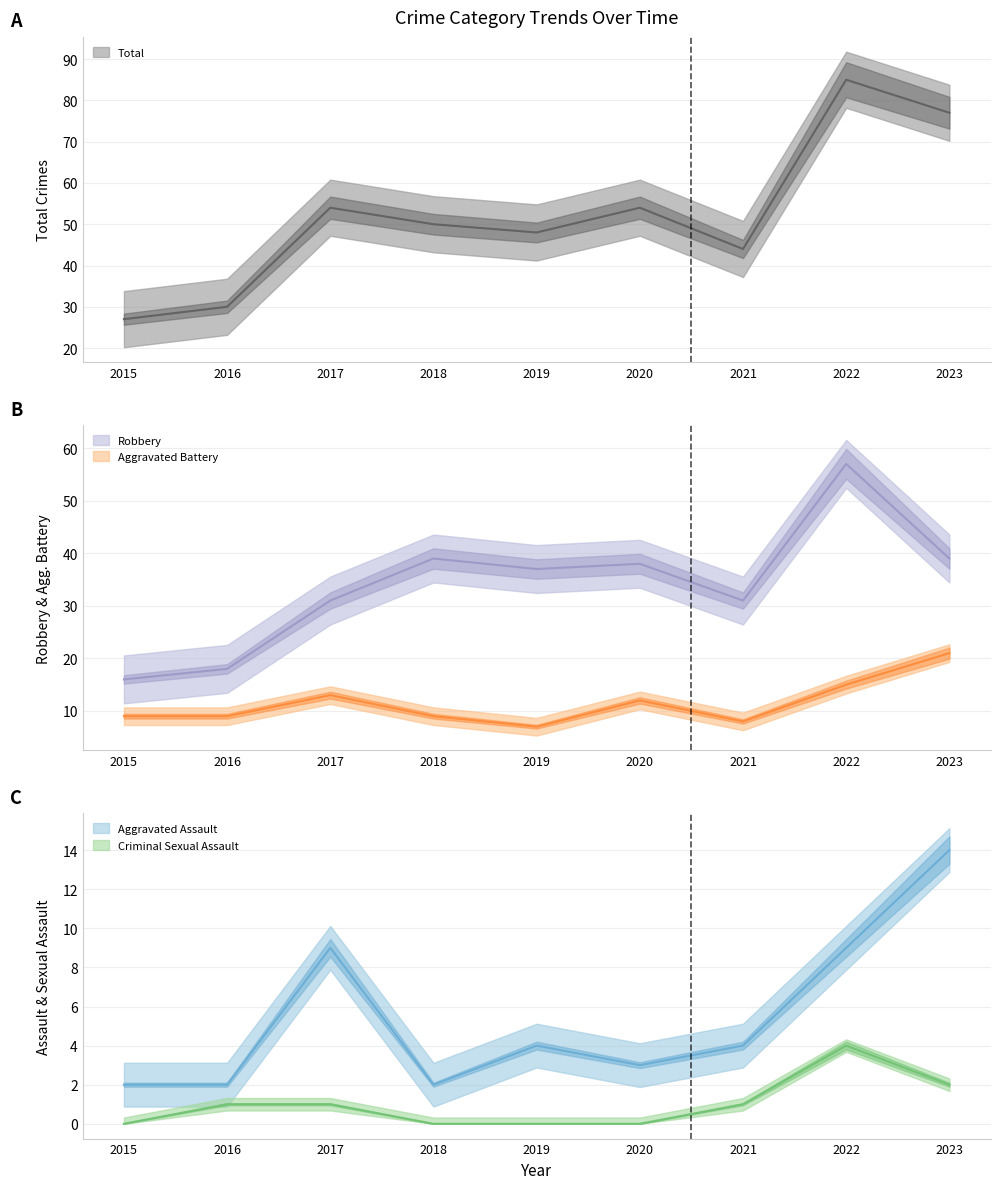

Count the Criminal Sexual Assault values in the range 0 to 1.

7